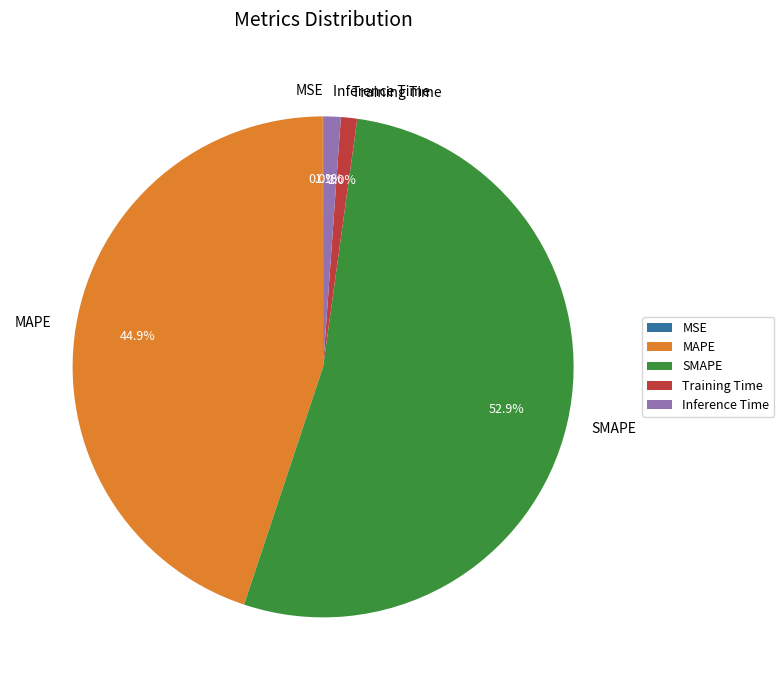

Combined, what portion of the pie is SMAPE and Training Time?

54.0%